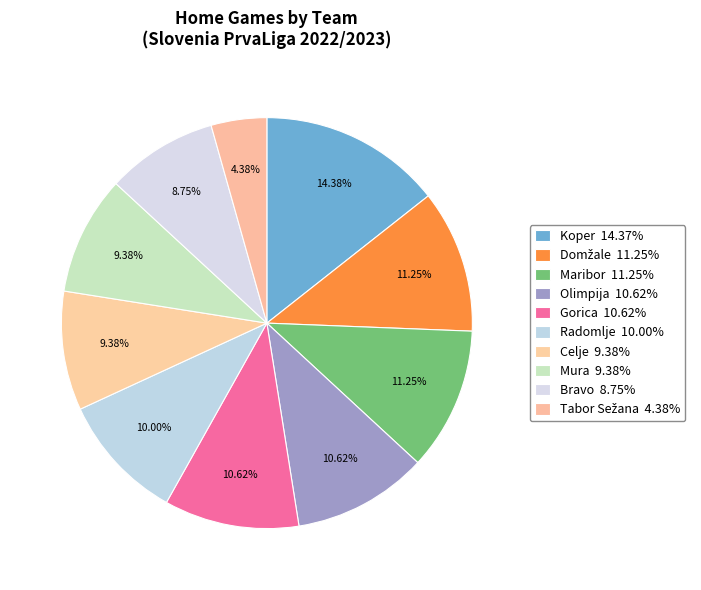

The Olimpija slice represents 11% of the pie. True or false?

True